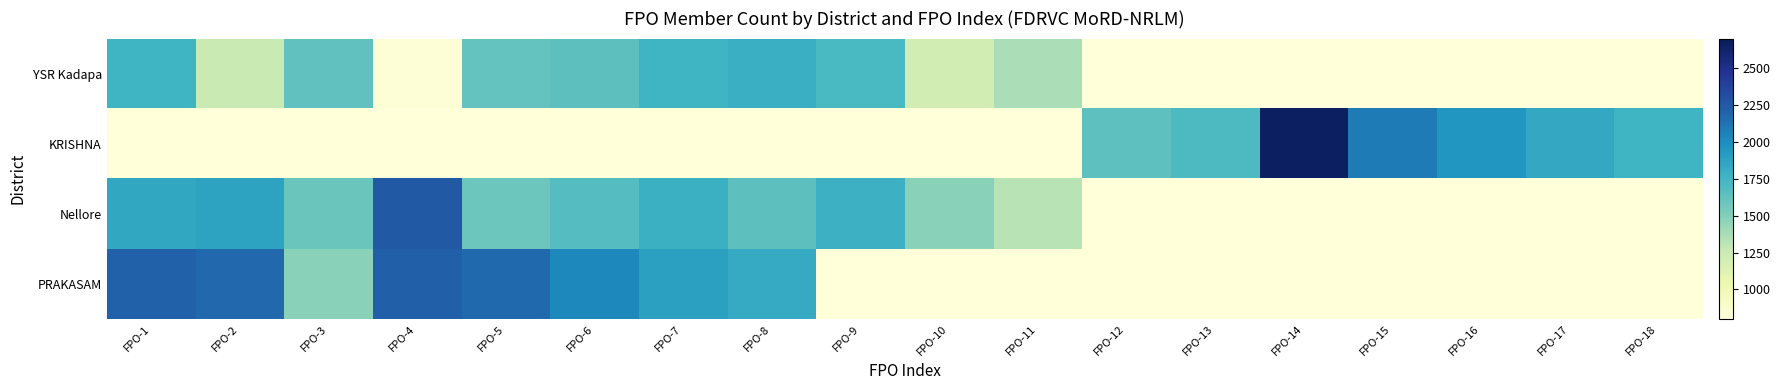

Which series has the largest range (max minus min)?

KRISHNA